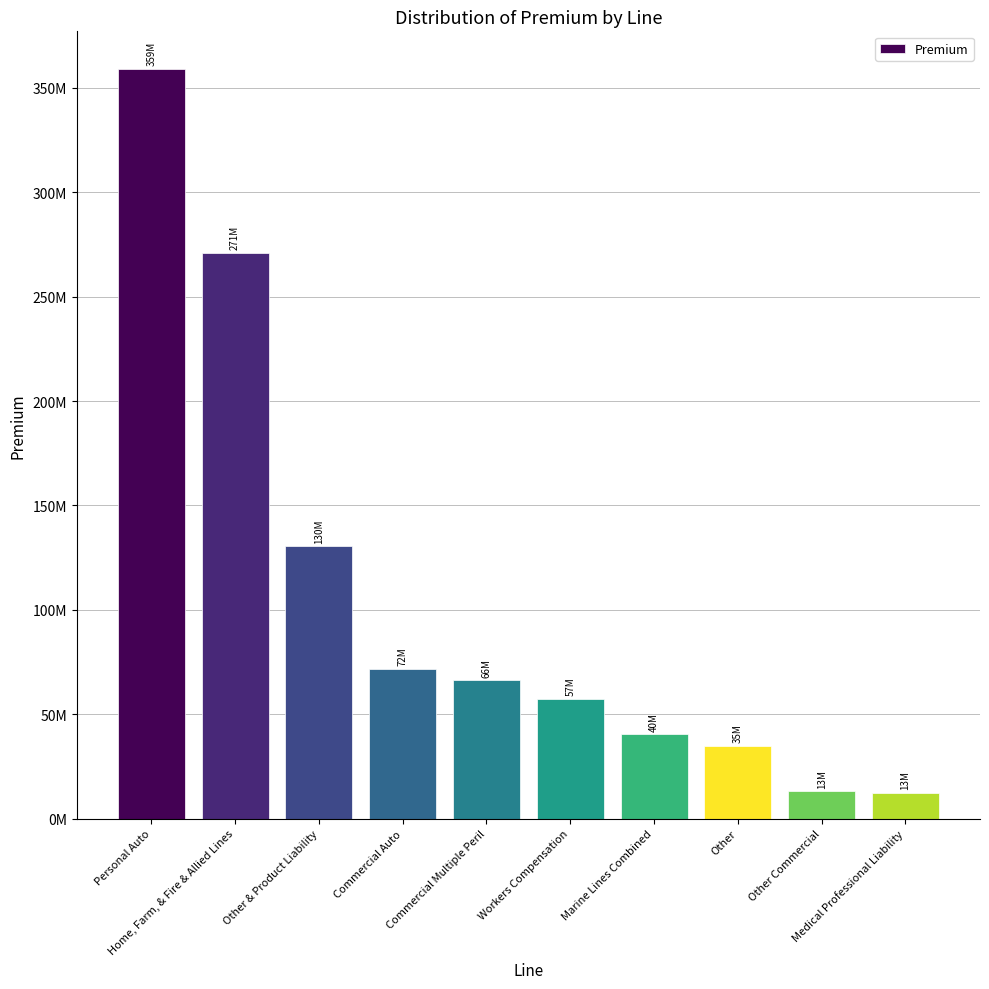

Reading left to right, list all the values displayed in this chart.

359083334.9	270981754.3	130438127.2	71873480.7	66181960.5	57488339.1	40313276.2	34949014.3	13041117.2	12510188.7